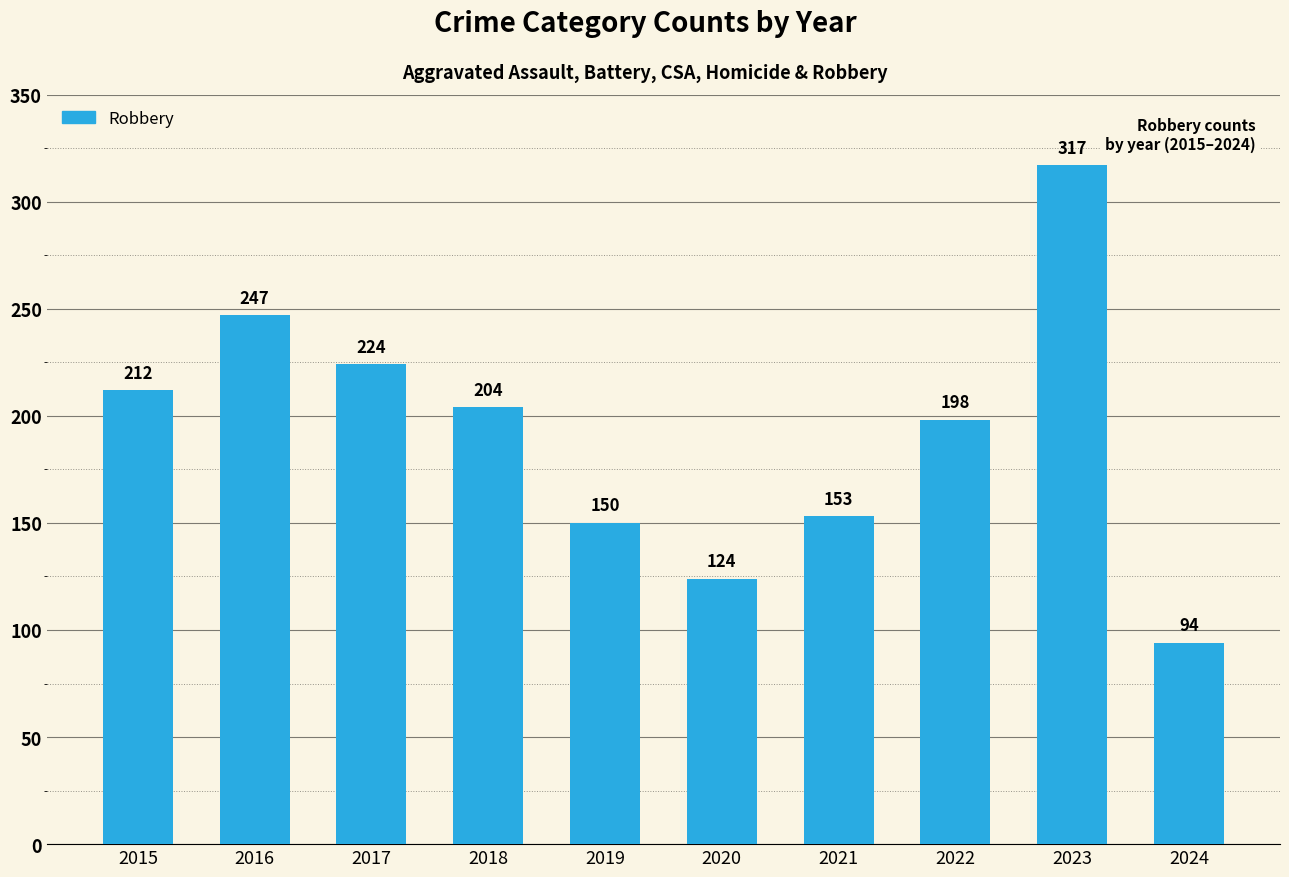

Reading left to right, transcribe all the data shown in this chart.

2015=212	2016=247	2017=224	2018=204	2019=150	2020=124	2021=153	2022=198	2023=317	2024=94